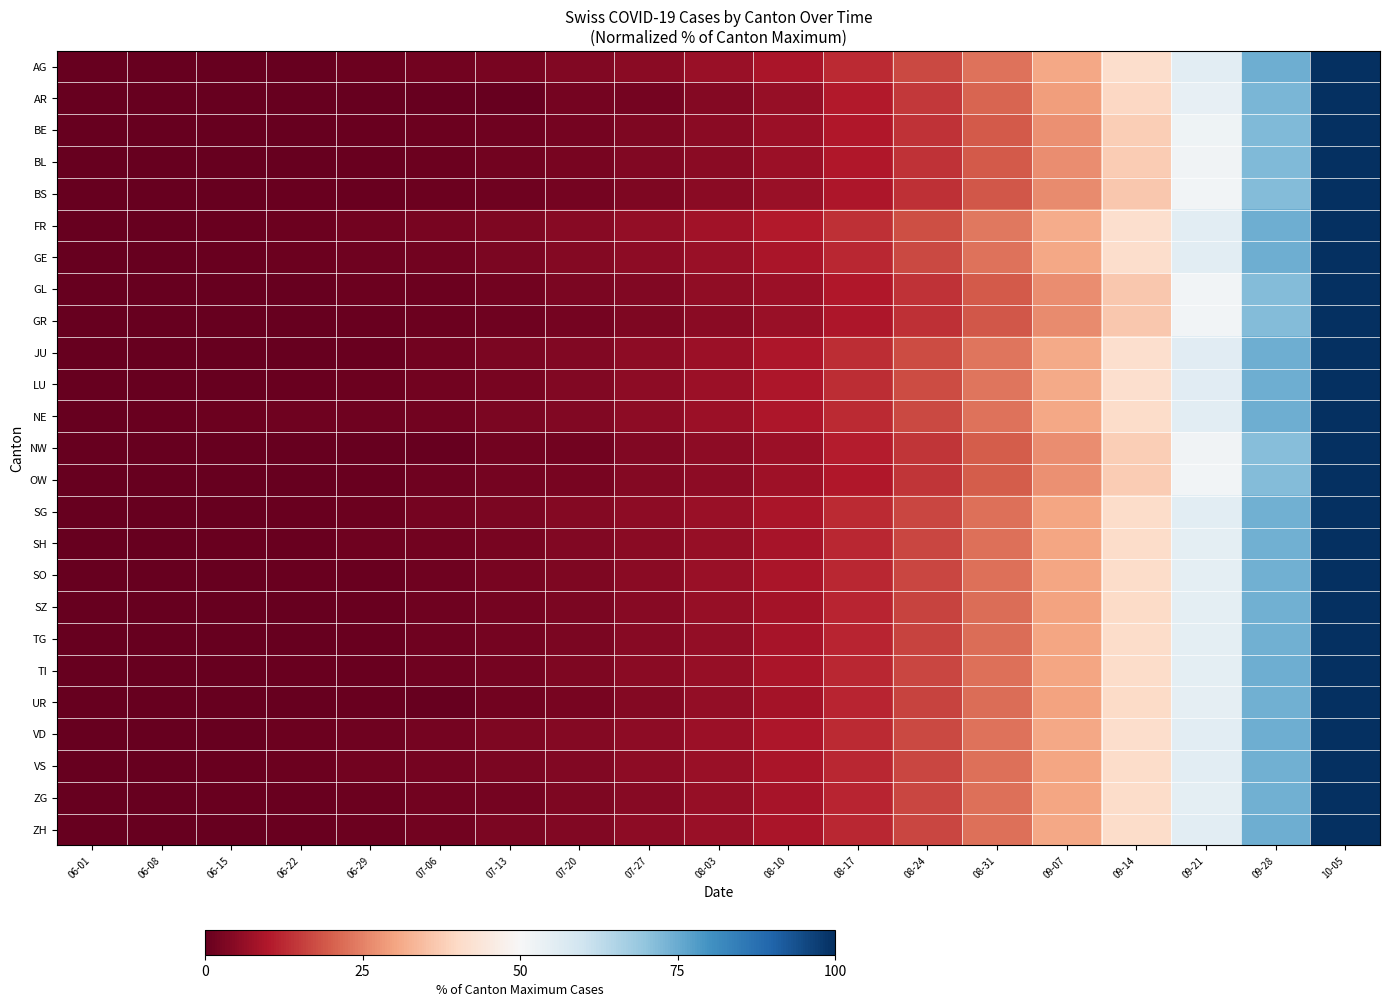

Which series has the largest range (max minus min)?

AG